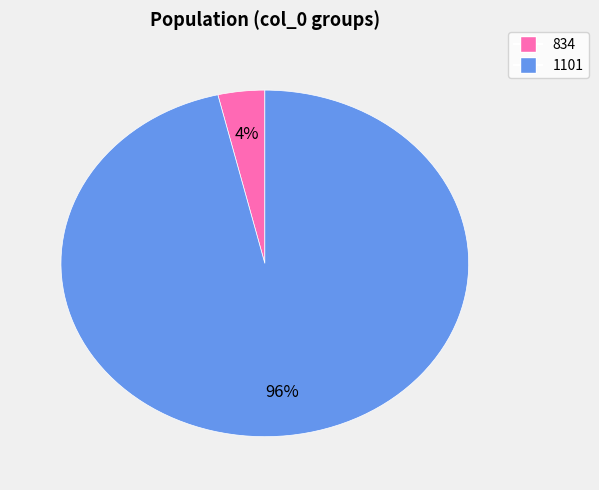

What percentage is the 1101 slice, to the nearest percent?

96%